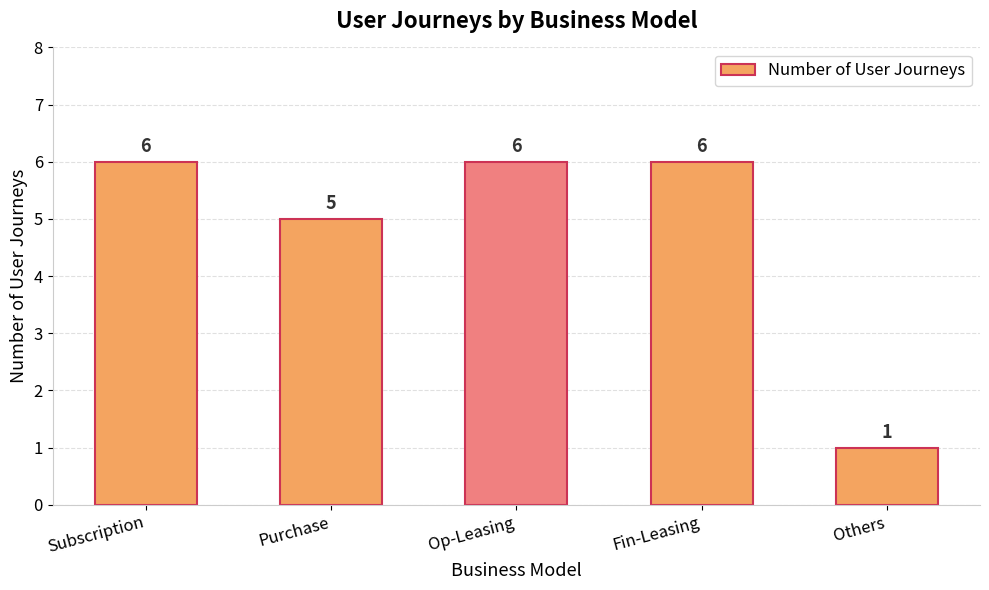

Approximately how many times larger is the value at Op-Leasing compared to Fin-Leasing?

1.0